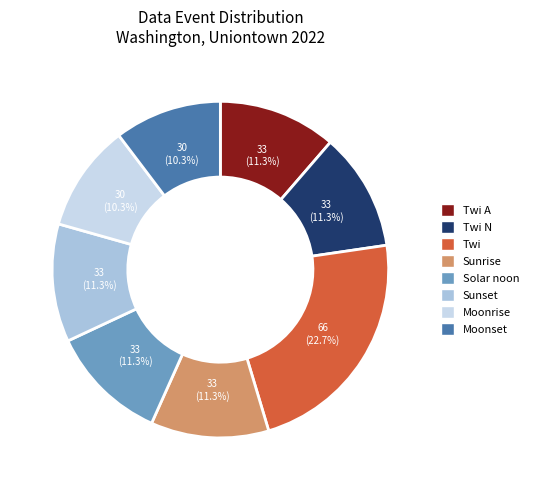

To the nearest percent, what is the difference between the Moonrise and Twi N slice percentages?

1%